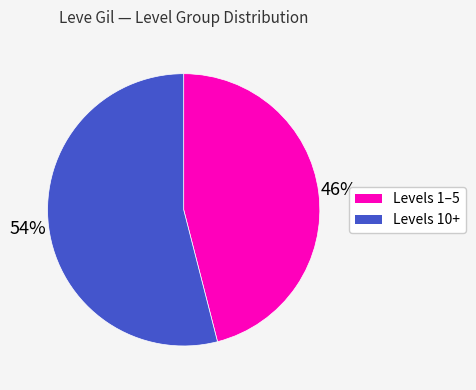

To the nearest percent, what is the difference between the largest and smallest slice percentages?

8%